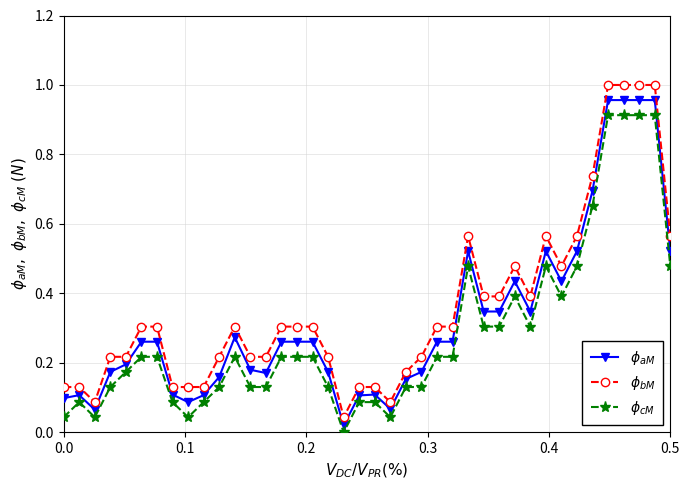

True or false: $\phi_{aM}$ and $\phi_{bM}$ intersect in this chart.

False